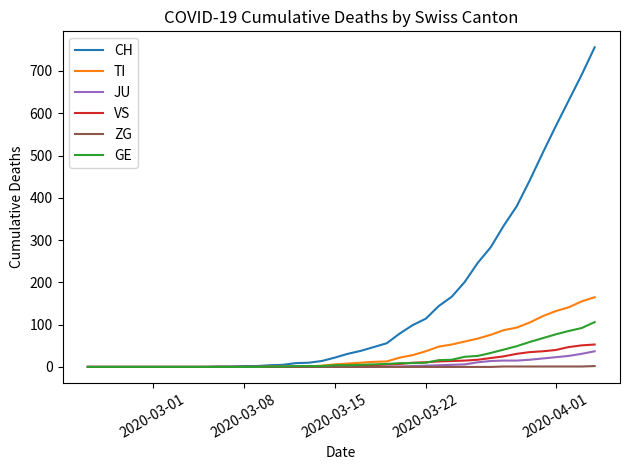

Which series has the largest total across all categories?

CH